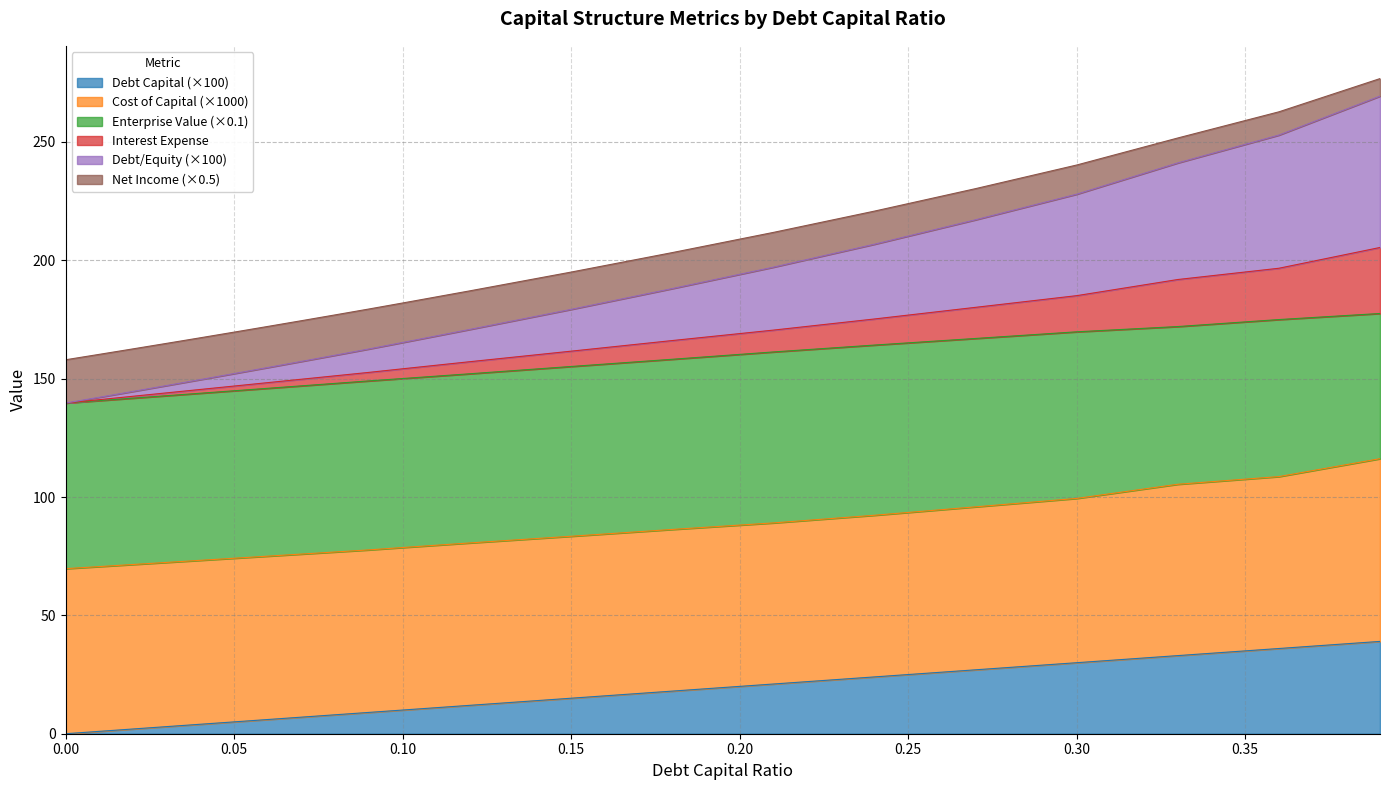

Is it true that net_income equals 274.6 at 0.08?

False